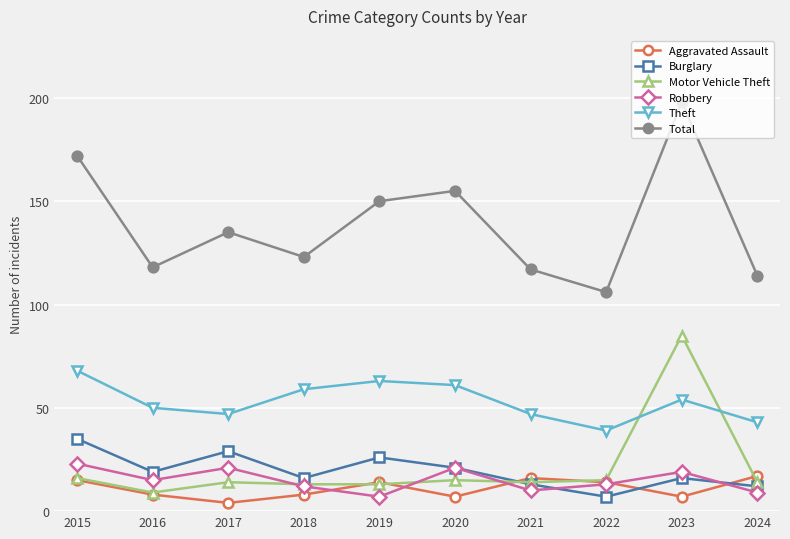

Which series has the largest total across all categories?

Total